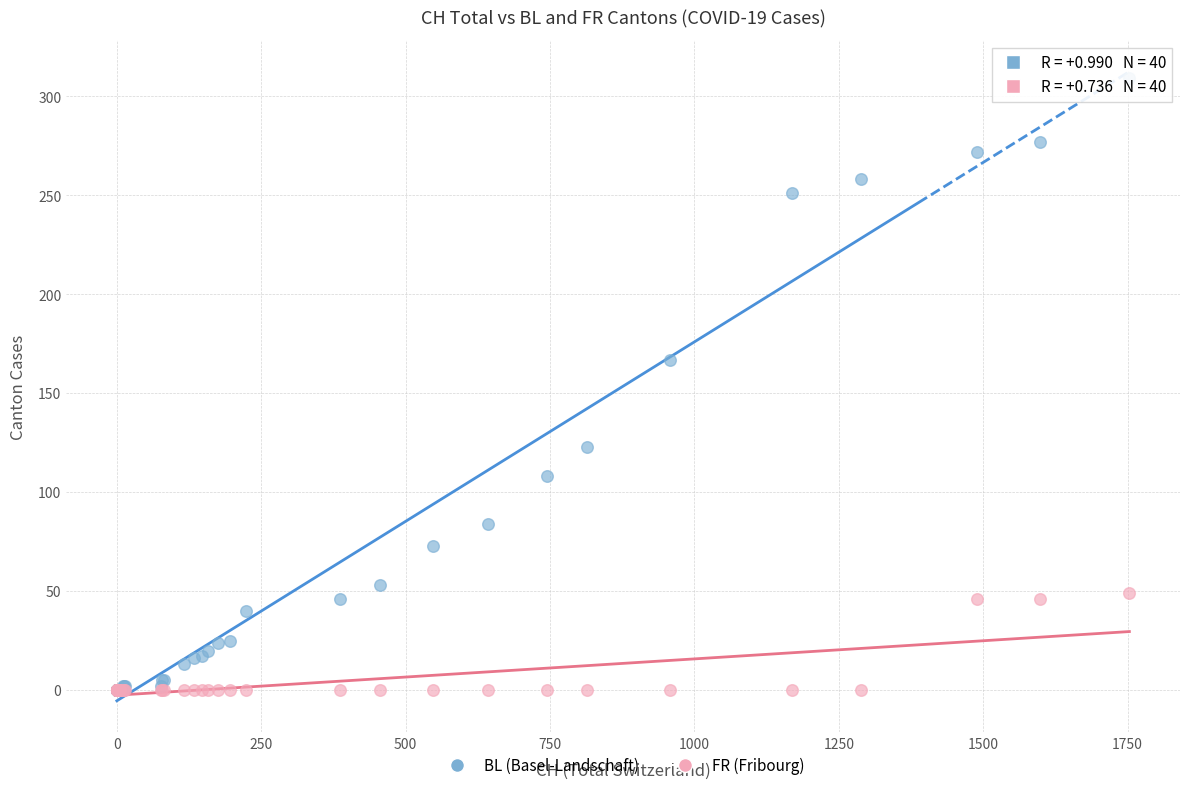

What are all the series names shown in the legend?

BL (Basel-Landschaft), FR (Fribourg)